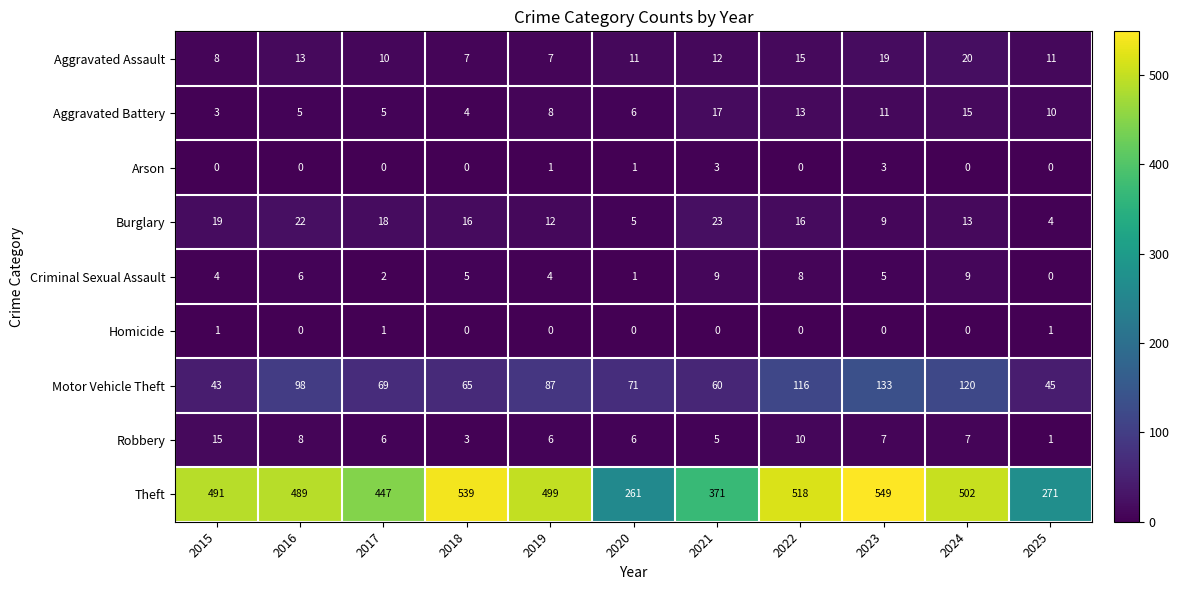

How many data points does each series have?

11